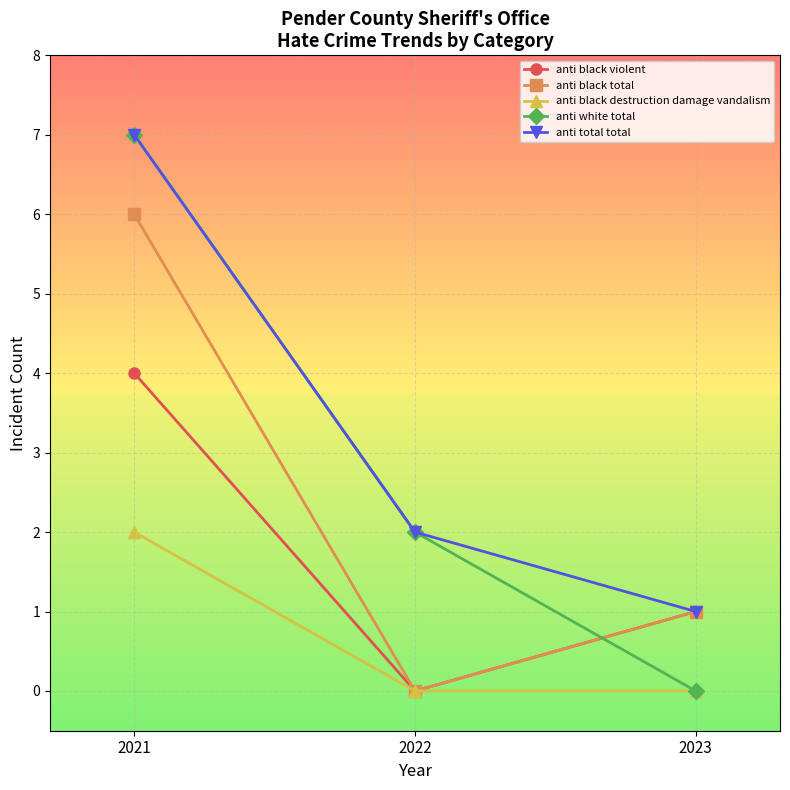

What is the difference between the highest and lowest values at 2022?

2